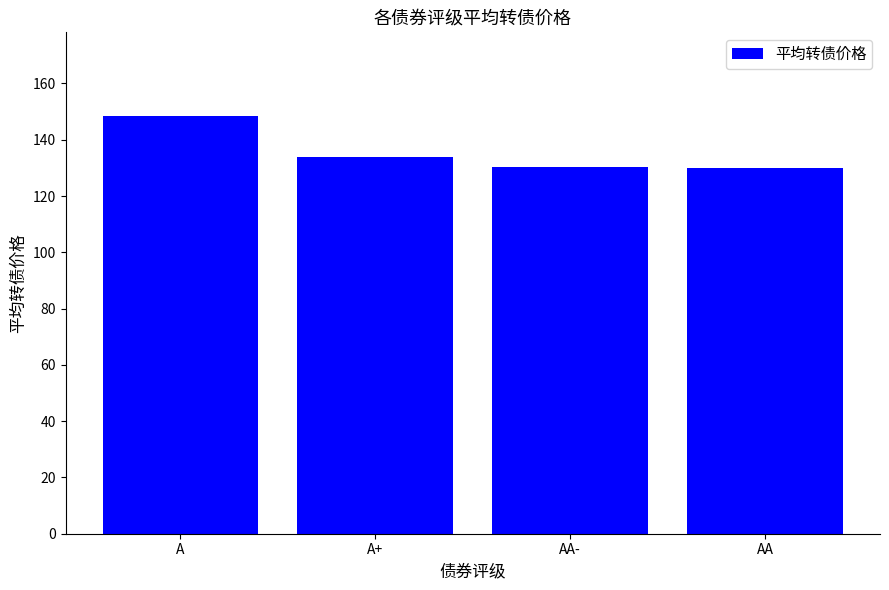

What is the ratio of the value at A+ to the value at AA?

1.0